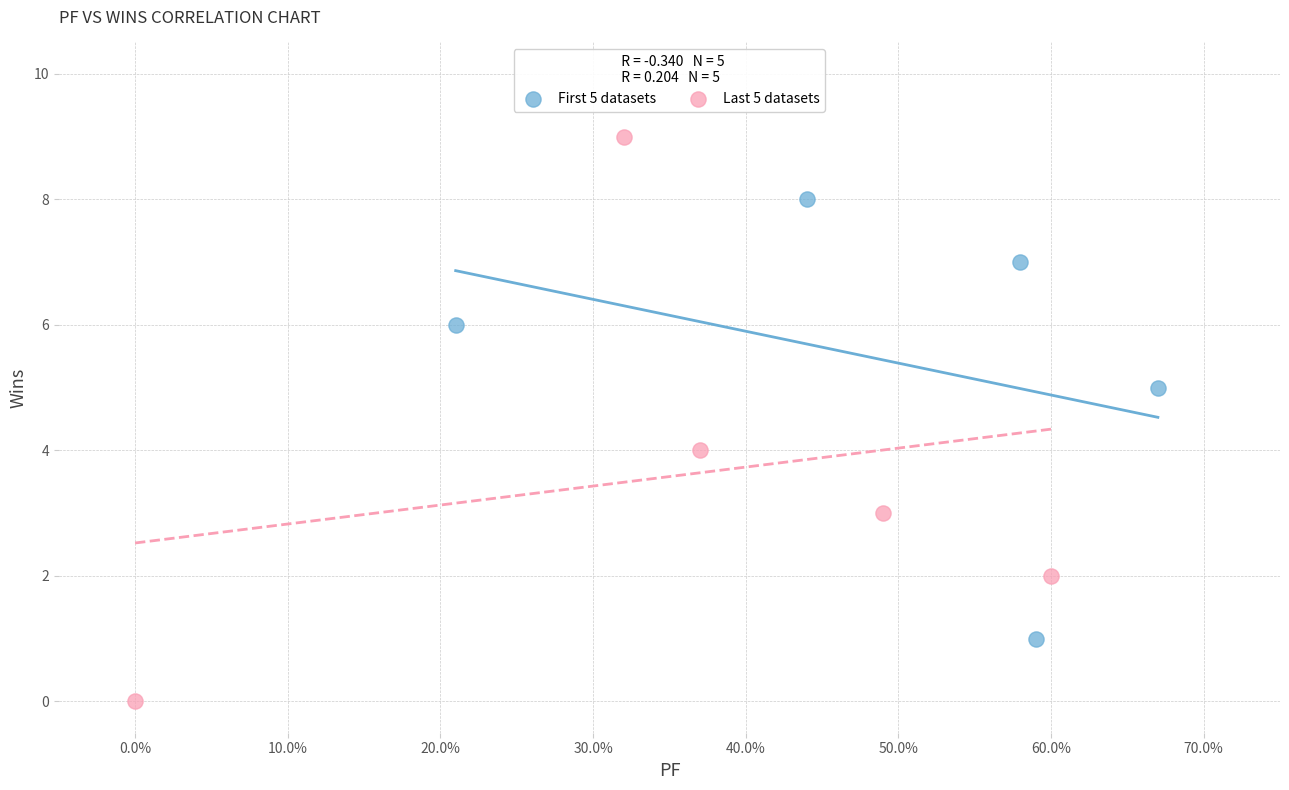

Which series contains the highest Y value?

Last 5 datasets